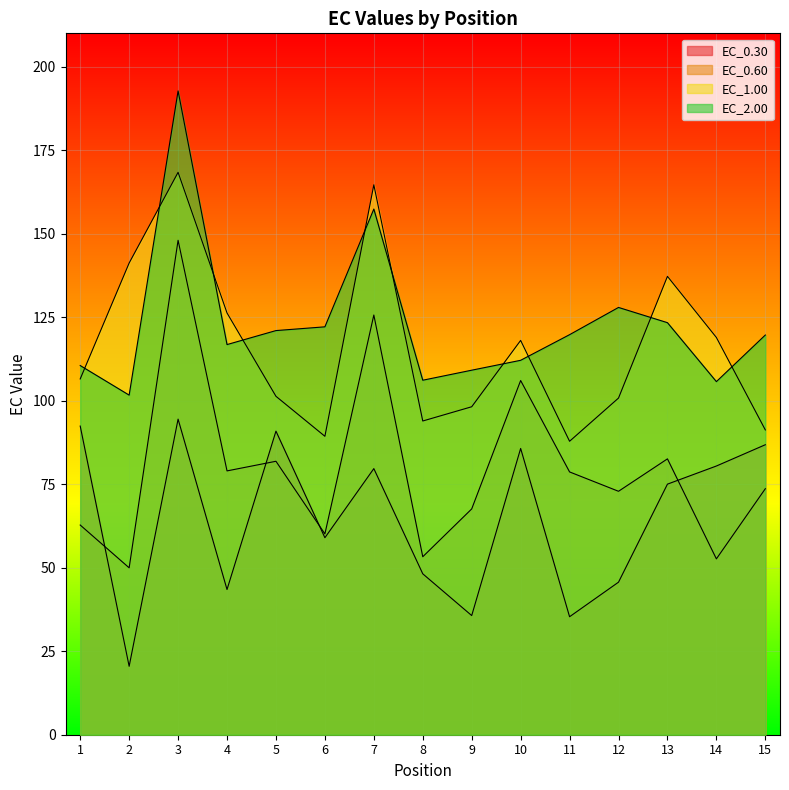

How many lines are shown in the chart?

4